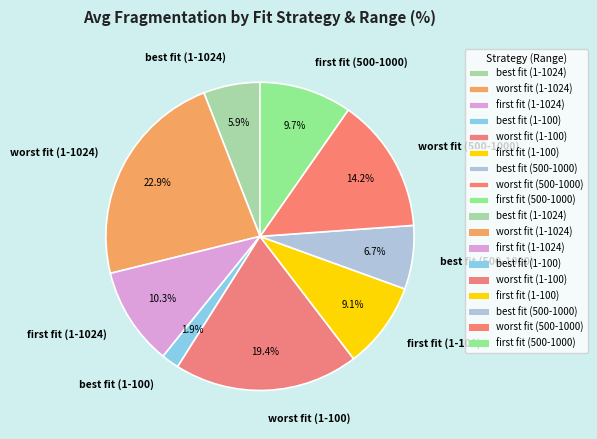

To the nearest percent, what portion does worst fit (500-1000) represent?

14%